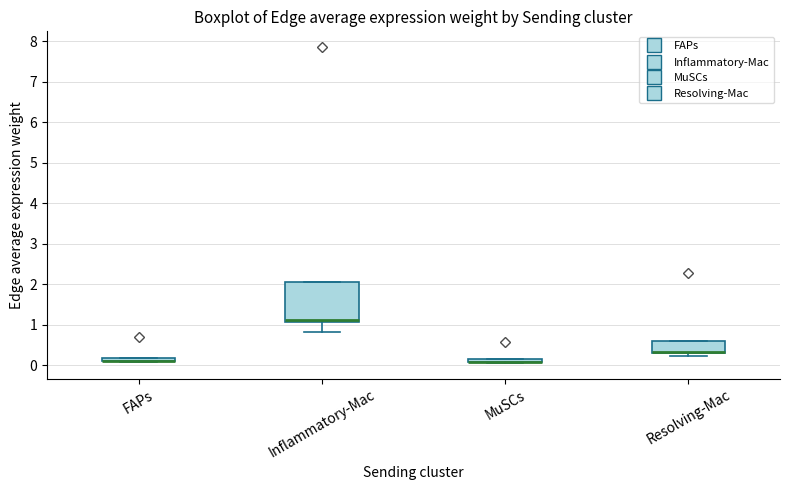

Which box is the tallest, from its lower edge to its upper edge?

Inflammatory-Mac